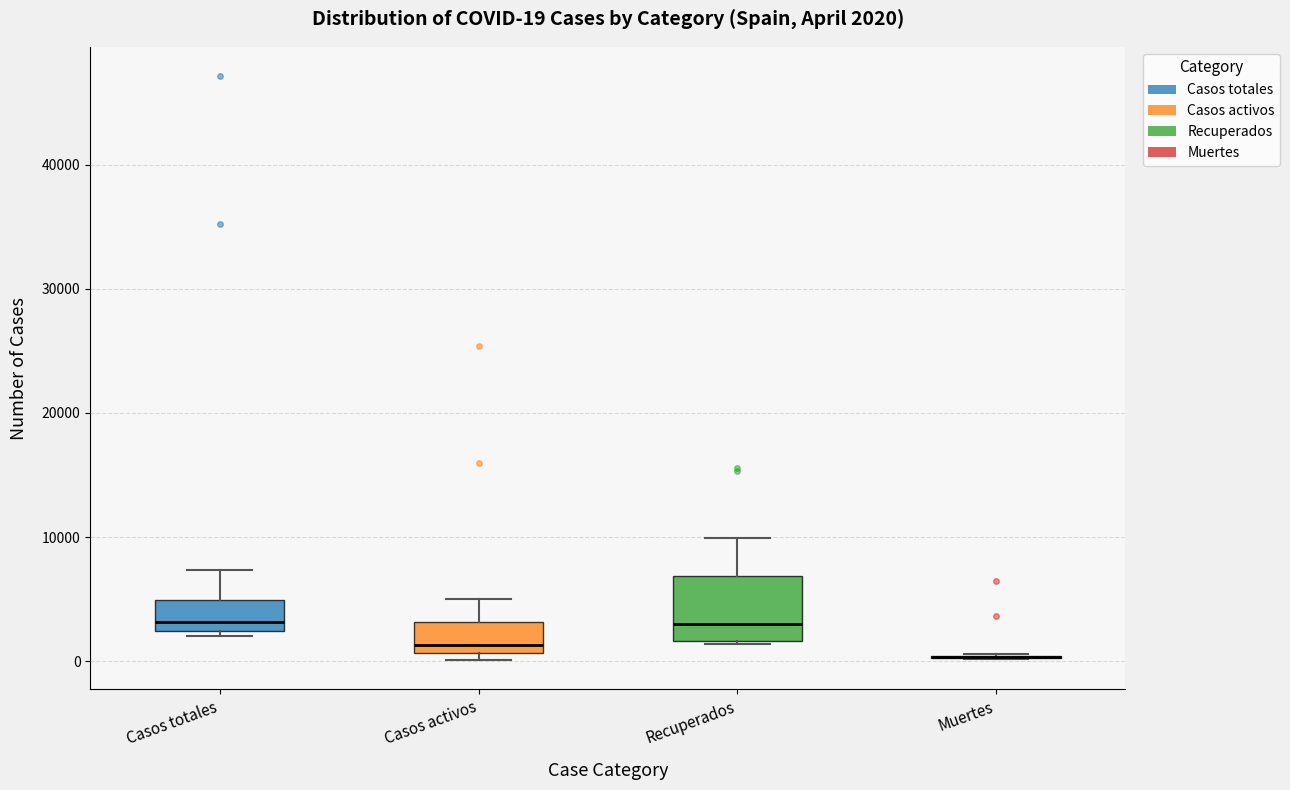

Which box is the tallest, from its lower edge to its upper edge?

Recuperados